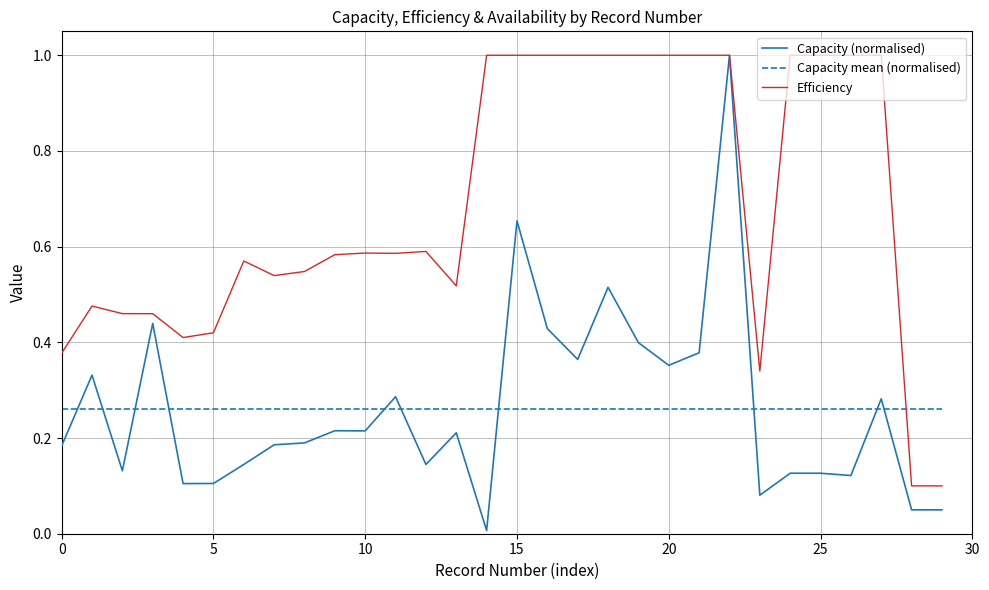

Which series has the largest total across all categories?

Efficiency